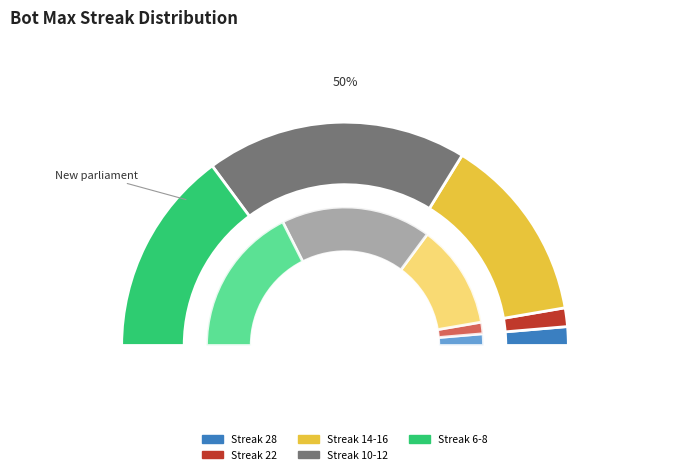

Is 22 the majority of the pie?

No